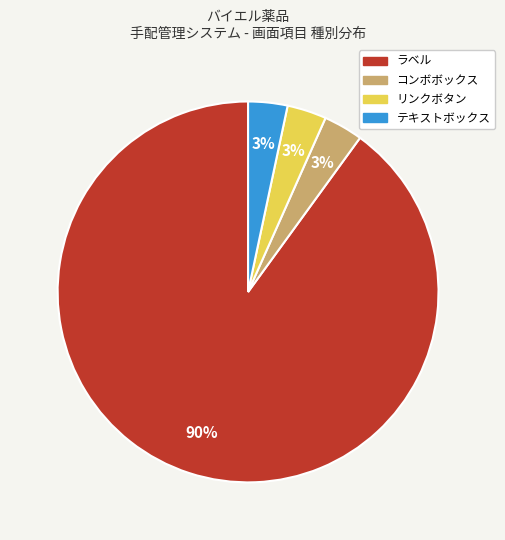

Approximately how many times larger is the value at リンクボタン compared to テキストボックス?

1.0